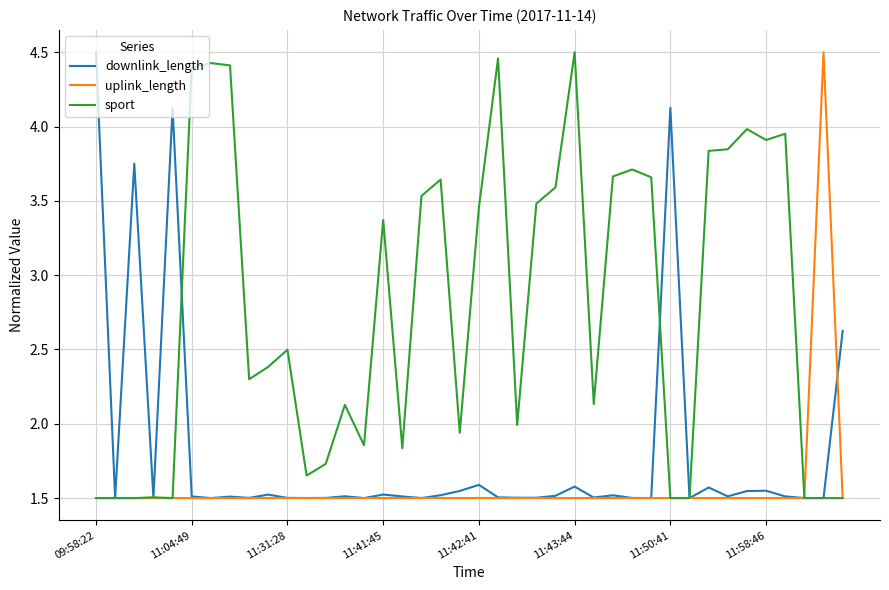

Rank the series by their average value, from highest to lowest.

sport, downlink_length, uplink_length